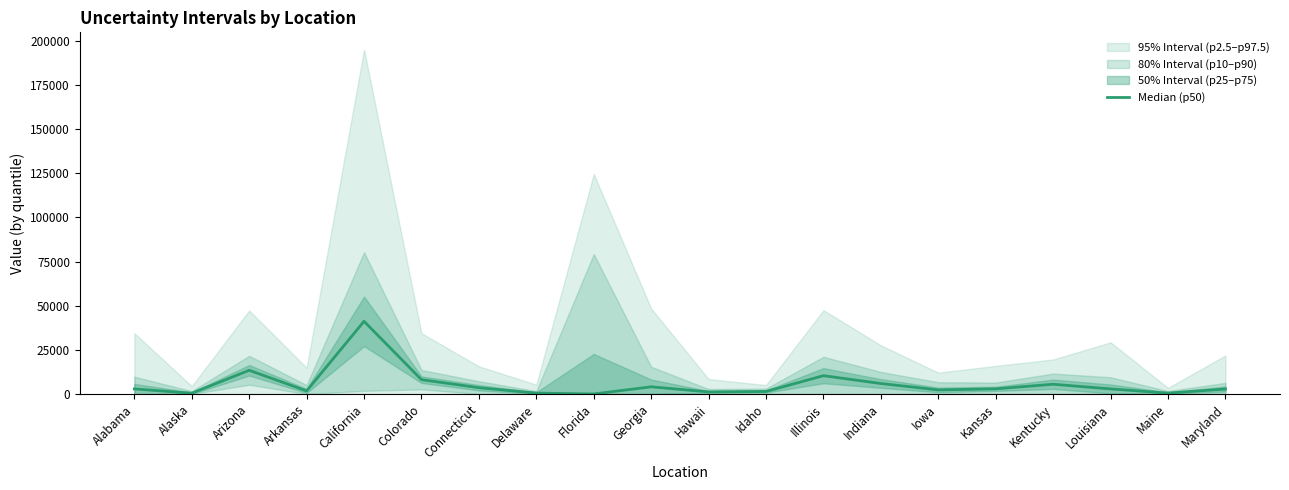

At which label does the data first exceed 2872?

Arizona